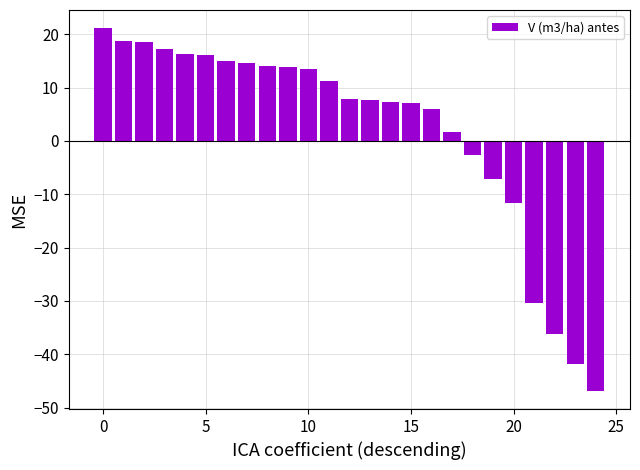

What is the smallest value displayed?

-46.9